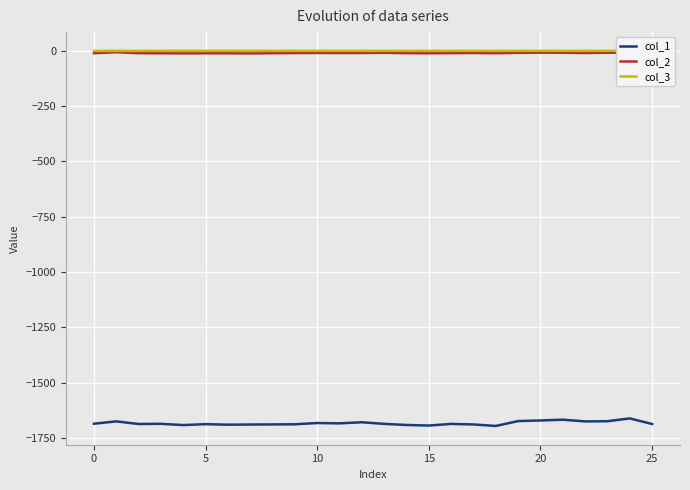

Which series has the widest spread of values?

col_1